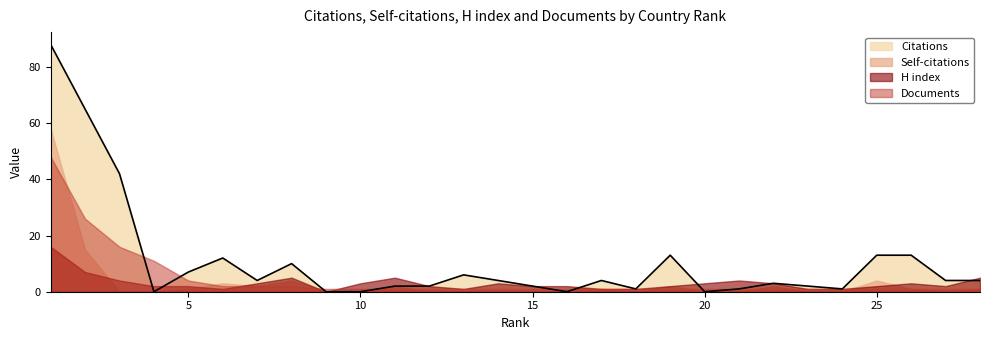

What are all the series names shown in the legend?

Citations, Self-citations, H index, Documents